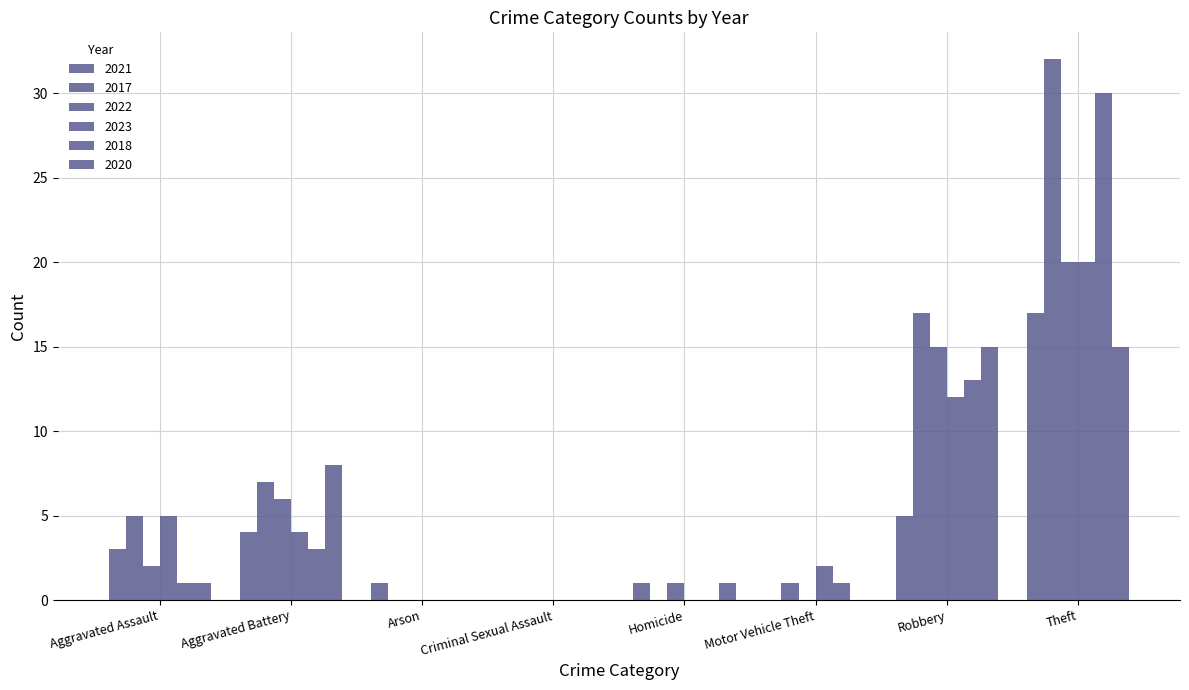

How many categories are shown in the chart?

8